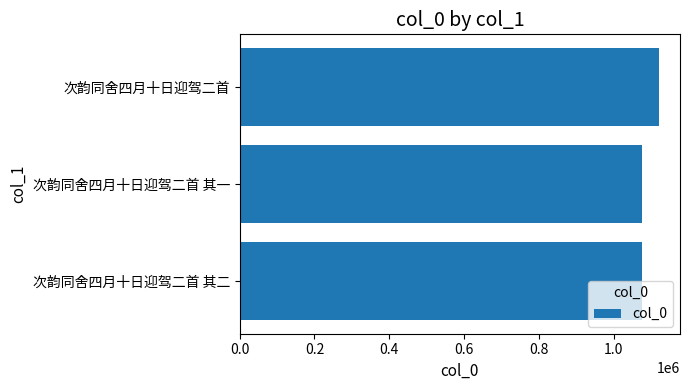

What is the ratio of the value at 次韵同舍四月十日迎驾二首 to the value at 次韵同舍四月十日迎驾二首 其二?

1.0